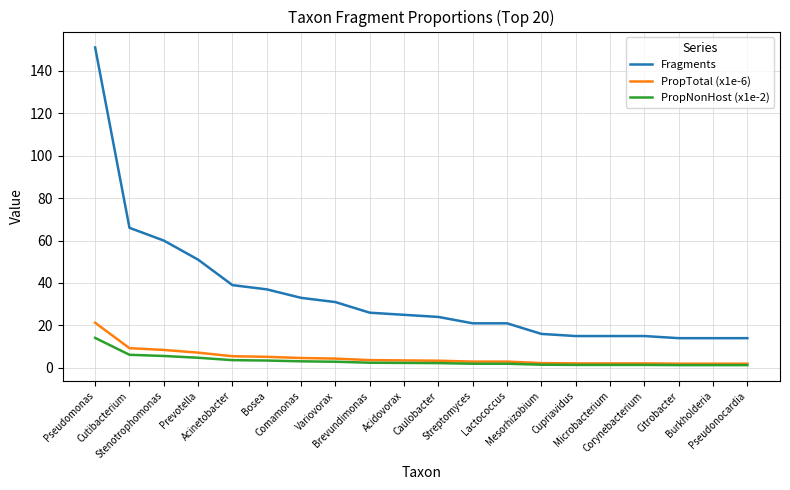

True or false: Fragments and PropTotal (x1e-6) intersect in this chart.

False